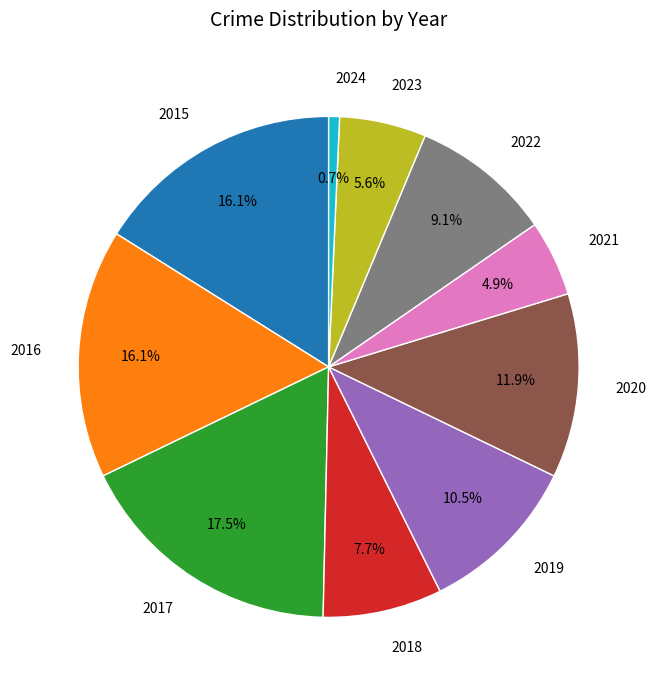

Does 2023 represent more than half of the total?

No